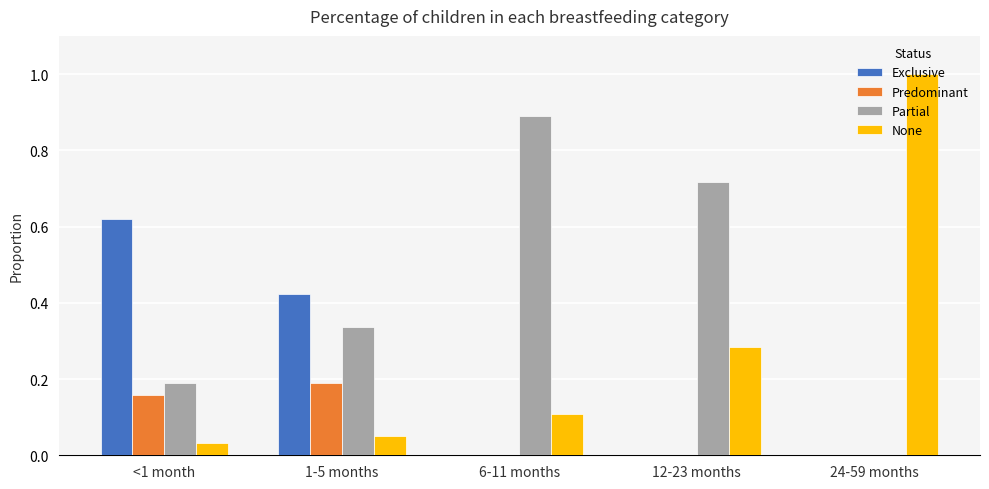

The value of Partial at 24-59 months is 0.6. True or false?

False